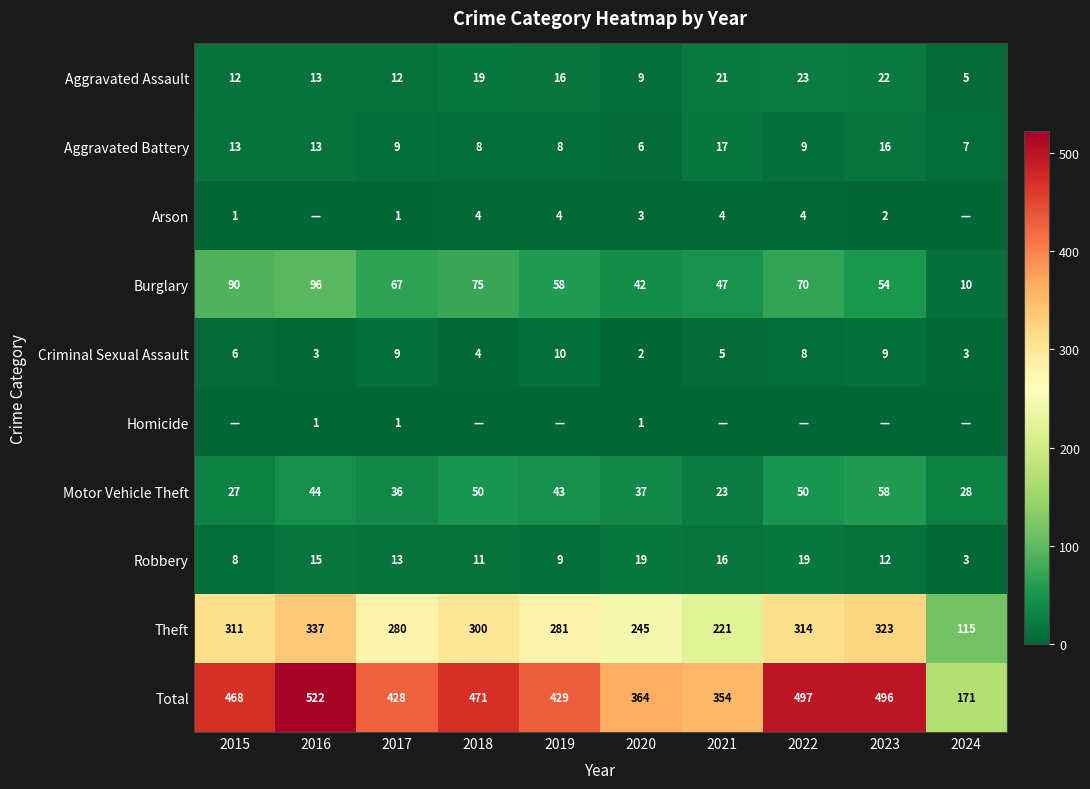

Between 2017 and 2018, which is larger?

2018